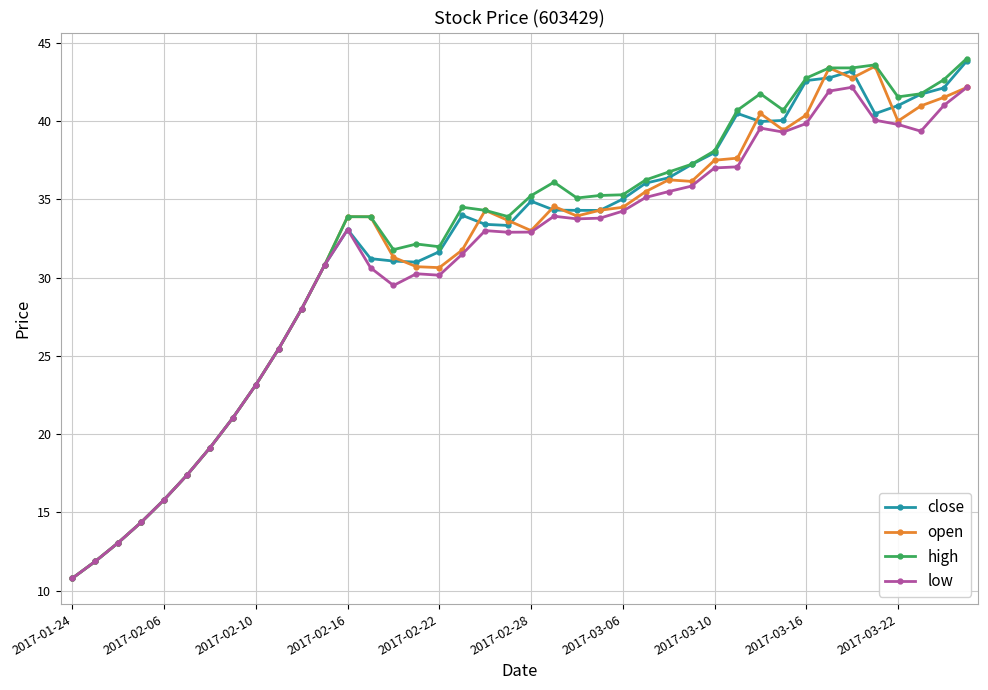

True or false: close has more than 2 points higher than both neighbors.

True